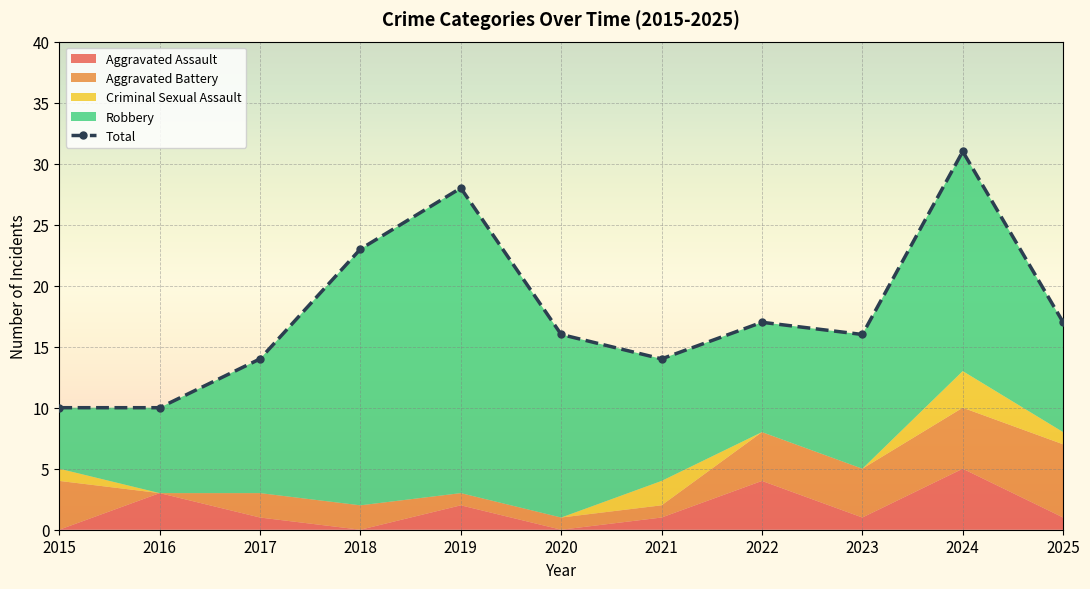

Where is the data nearest to the value 20?

2018